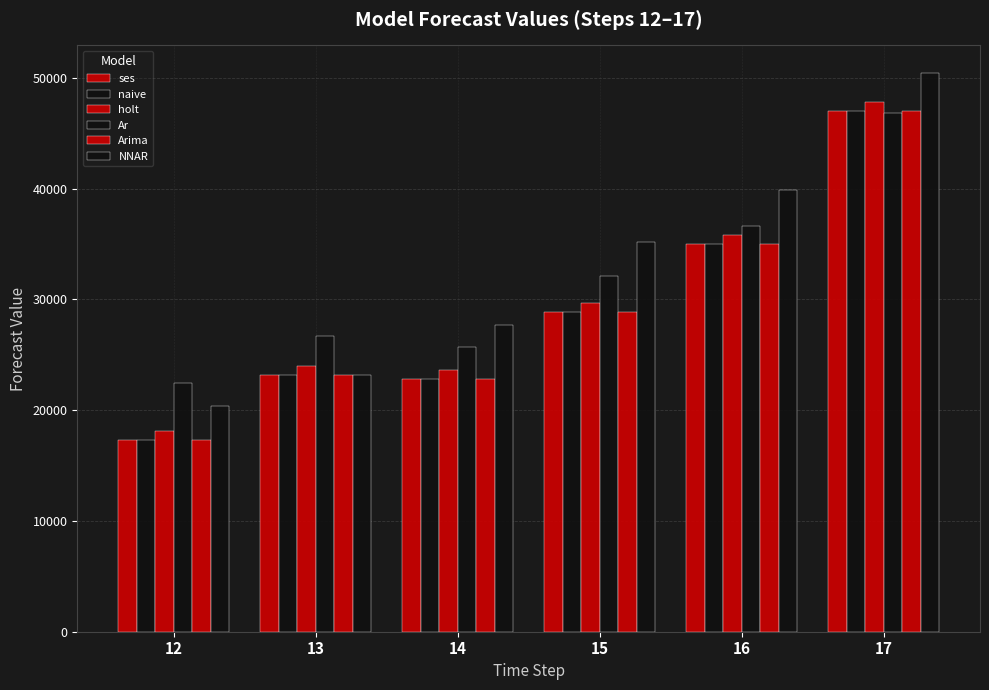

Count the number of categories in the chart.

6